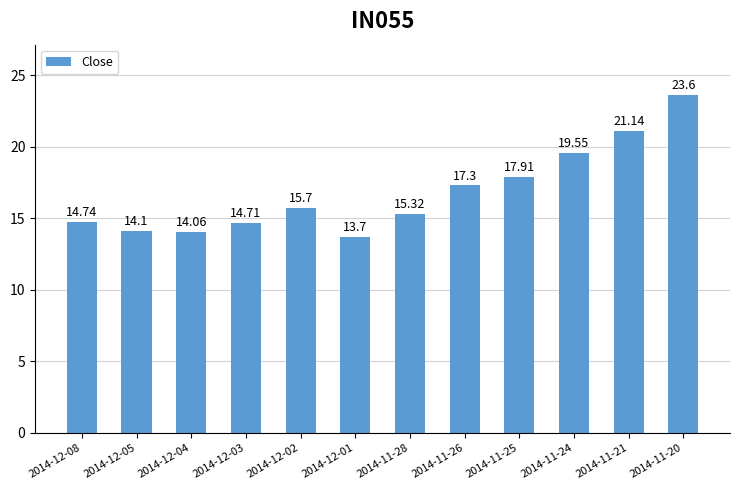

Does the chart contain any negative values?

No